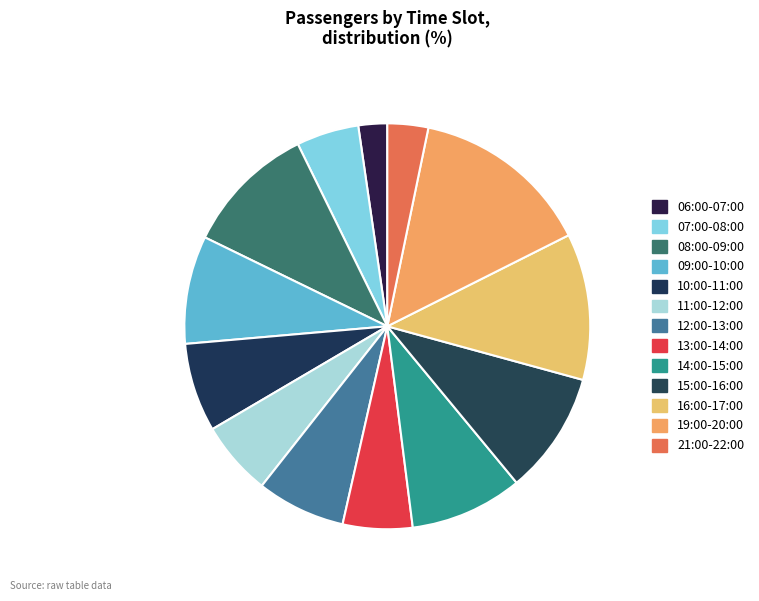

Which category has the biggest portion of the pie?

19:00-20:00